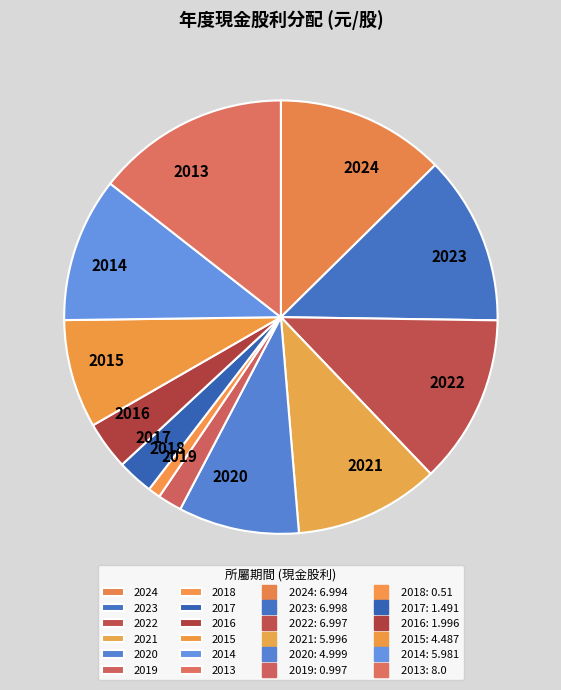

Does 2016 account for over 50% of the chart?

No